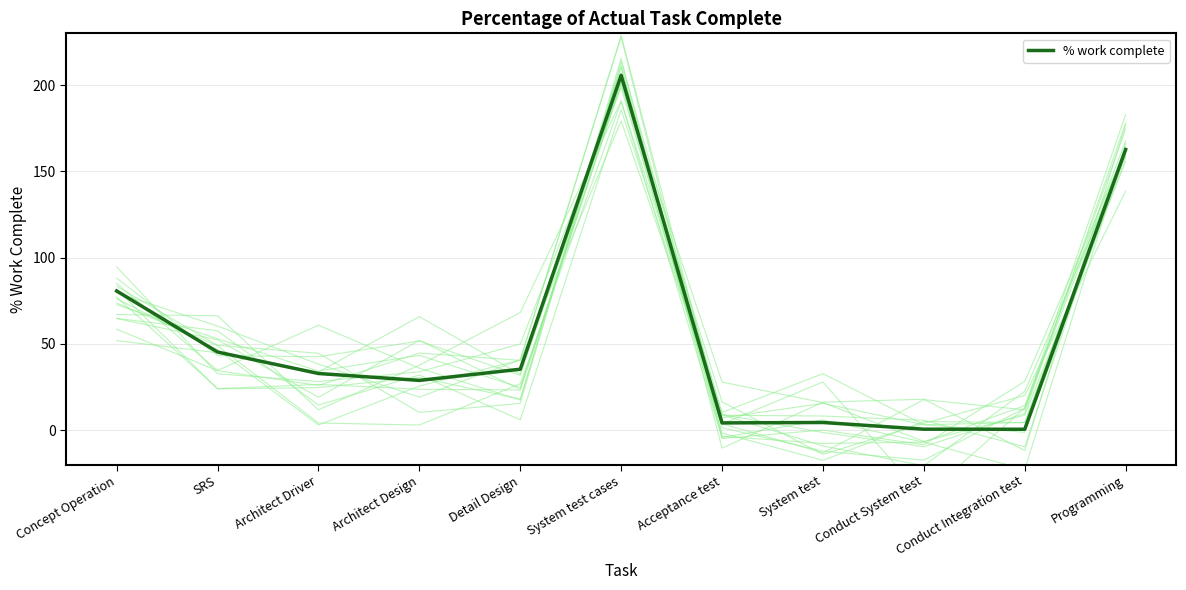

At which label is the value closest to 103?

Concept Operation